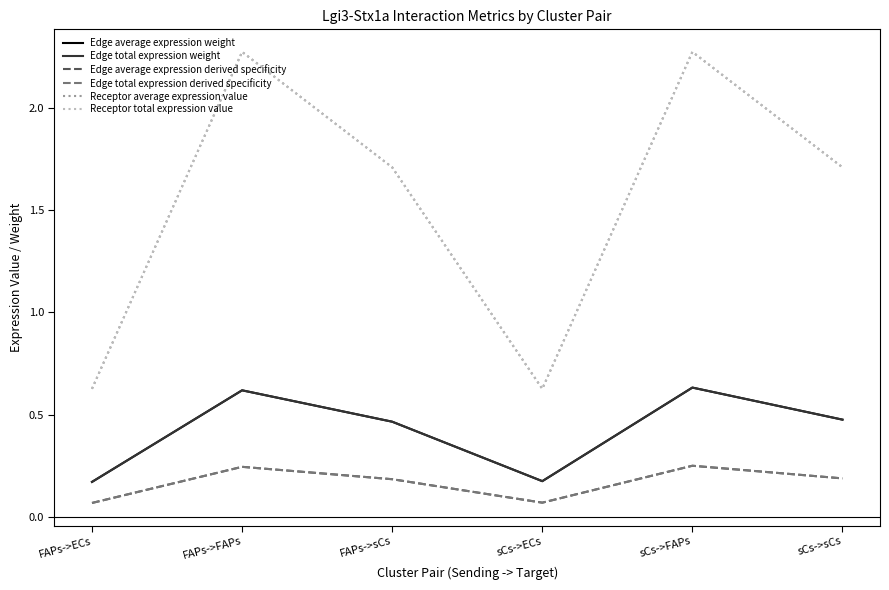

Reading left to right, transcribe all the data shown in this chart.

Edge average expression weight: 0.2	0.6	0.5	0.2	0.6	0.5
Edge total expression weight: 0.2	0.6	0.5	0.2	0.6	0.5
Edge average expression derived specificity: 0.1	0.2	0.2	0.1	0.2	0.2
Edge total expression derived specificity: 0.1	0.2	0.2	0.1	0.2	0.2
Receptor average expression value: 0.6	2.3	1.7	0.6	2.3	1.7
Receptor total expression value: 0.6	2.3	1.7	0.6	2.3	1.7